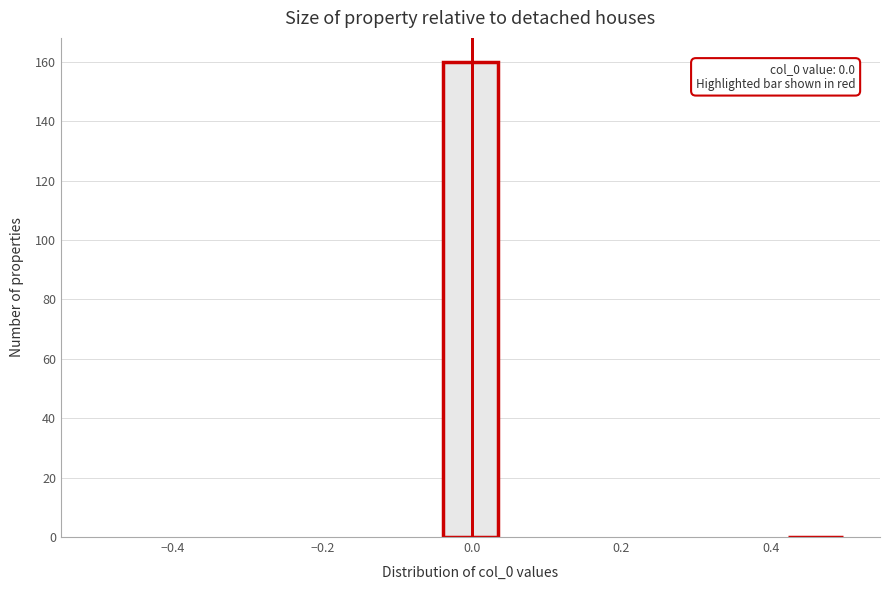

Around what value on the x-axis is the tallest bar? Give the approximate position of its centre, as read against the axis.

0.00